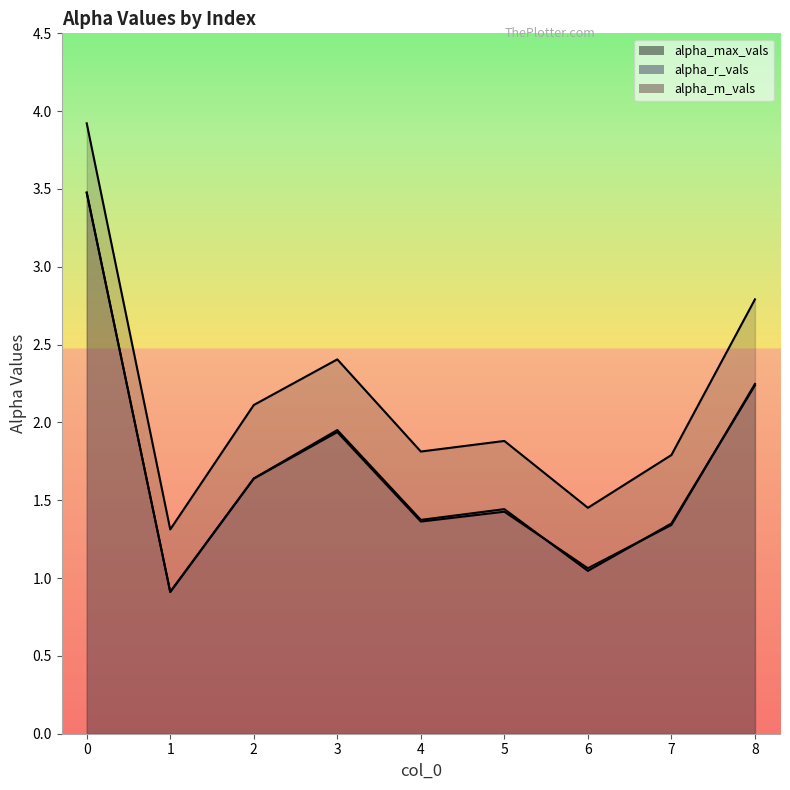

What is the sum of the alpha_r_vals_line values at 2 and 4?

3.0